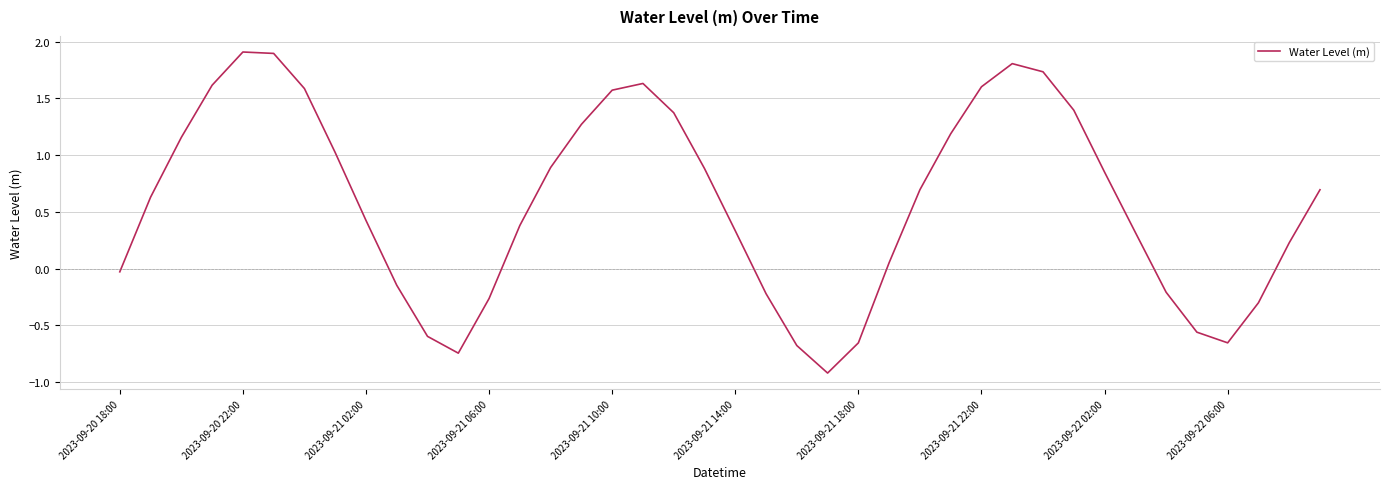

What is the maximum value shown in the chart?

1.9